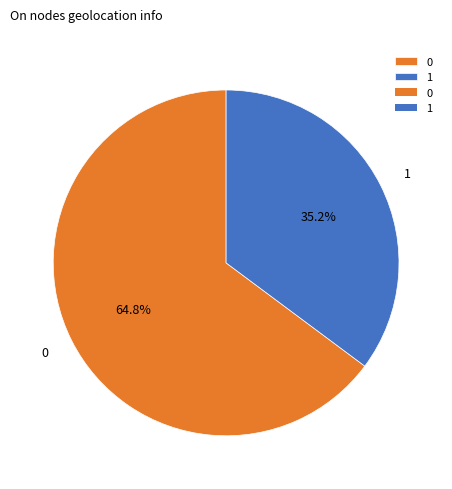

Is the sum of 1 and 0 greater than half?

Yes